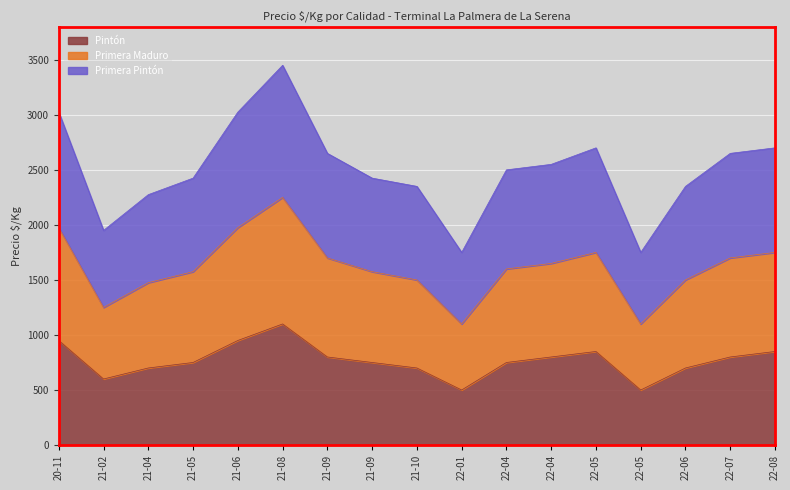

Which series changed the most between 21-09 and 21-10?

Primera Maduro